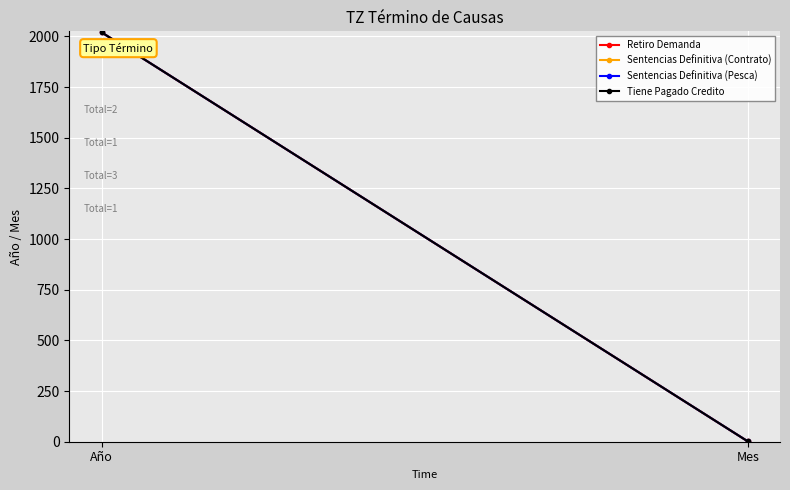

At how many categories does at least one series exceed 919?

1